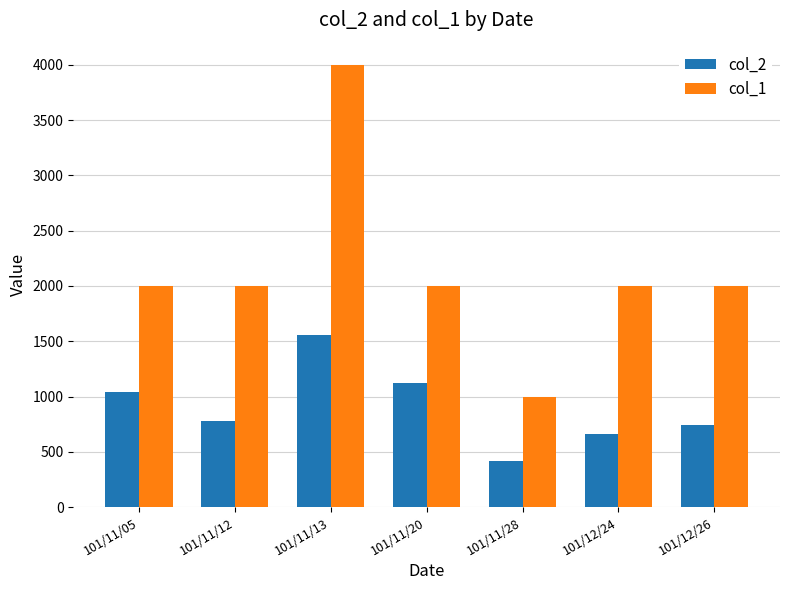

Which category has the highest value across all series?

101/11/13